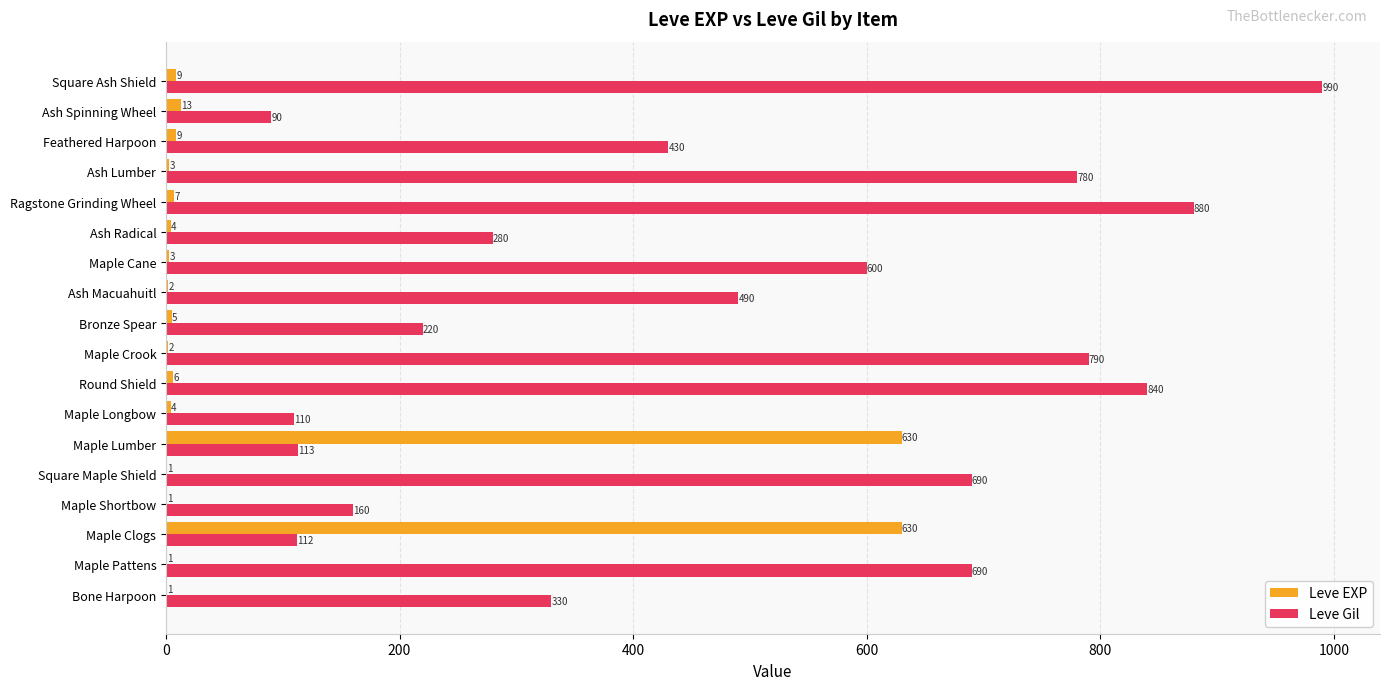

Which series has the largest total across all categories?

Leve Gil